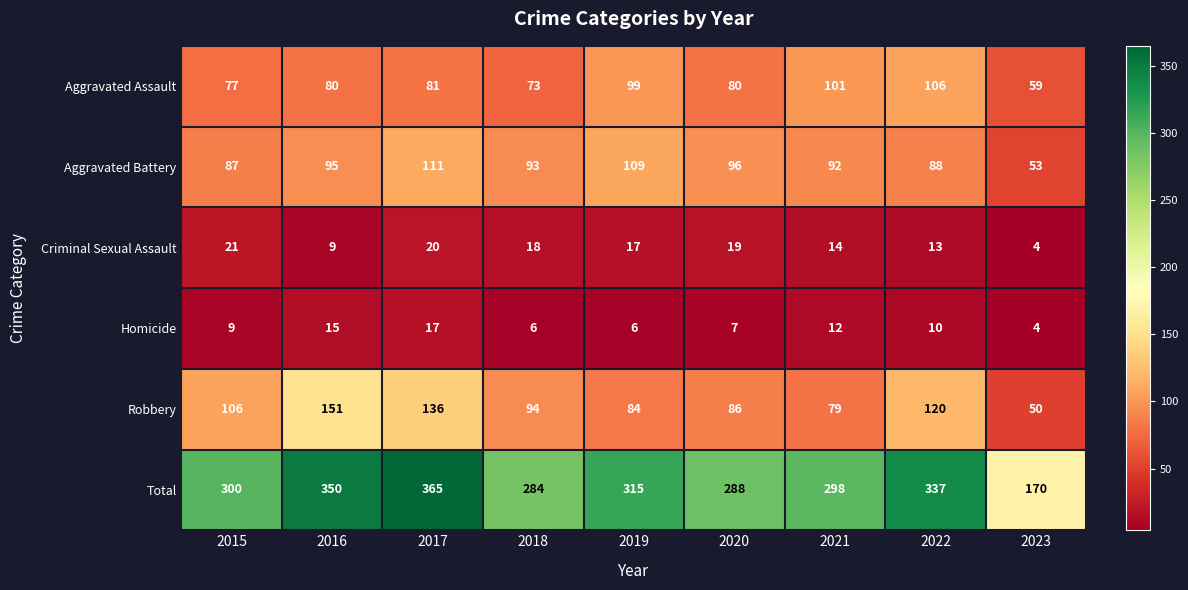

At which label is Homicide closest to 10?

2022